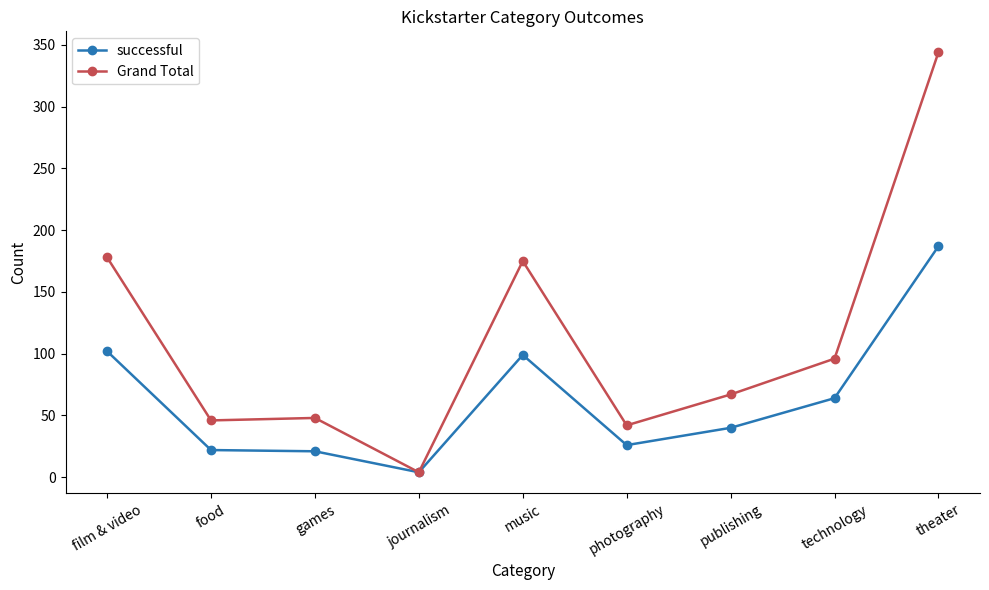

At games, list the series in order from smallest to largest.

successful, Grand Total